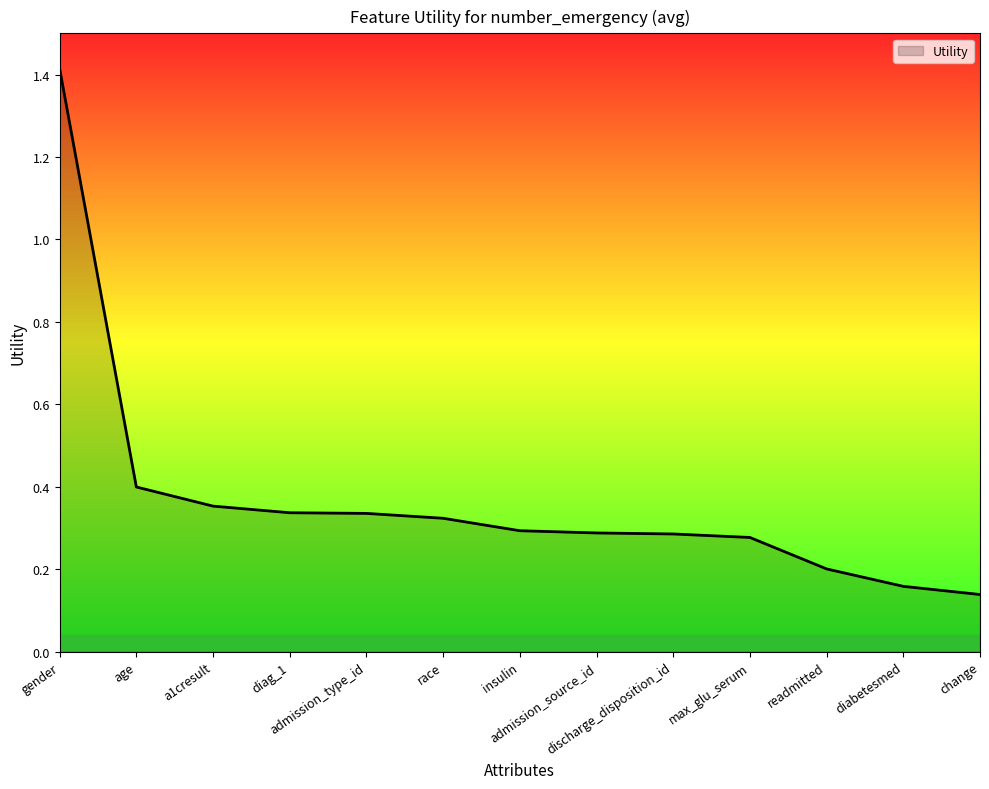

What is the maximum value shown in the chart?

1.4